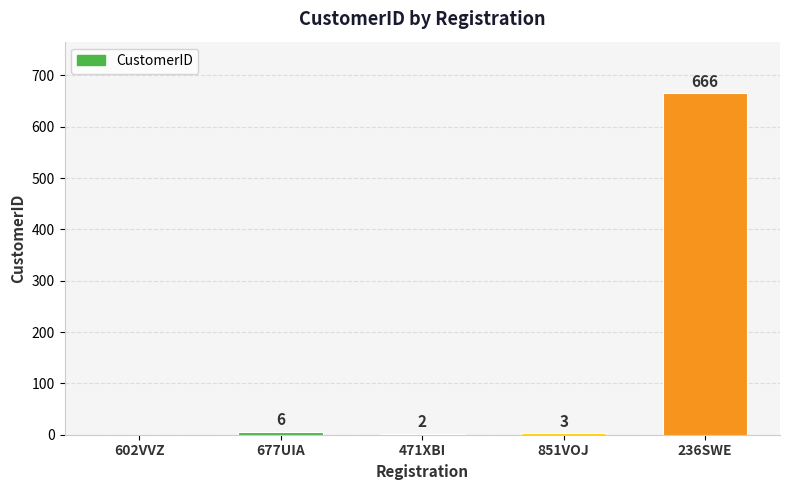

The value at 677UIA is 6. True or false?

True